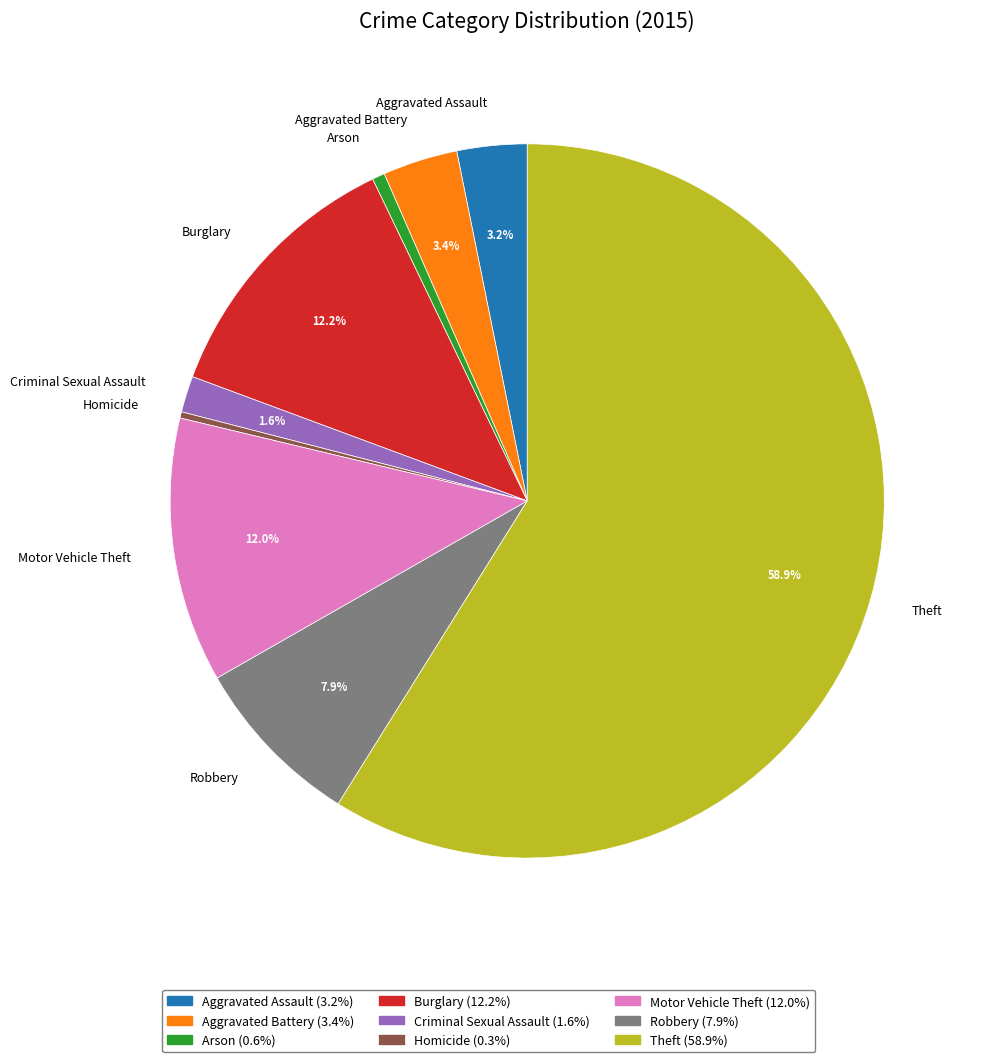

To the nearest percent, what portion does Aggravated Assault represent?

3%